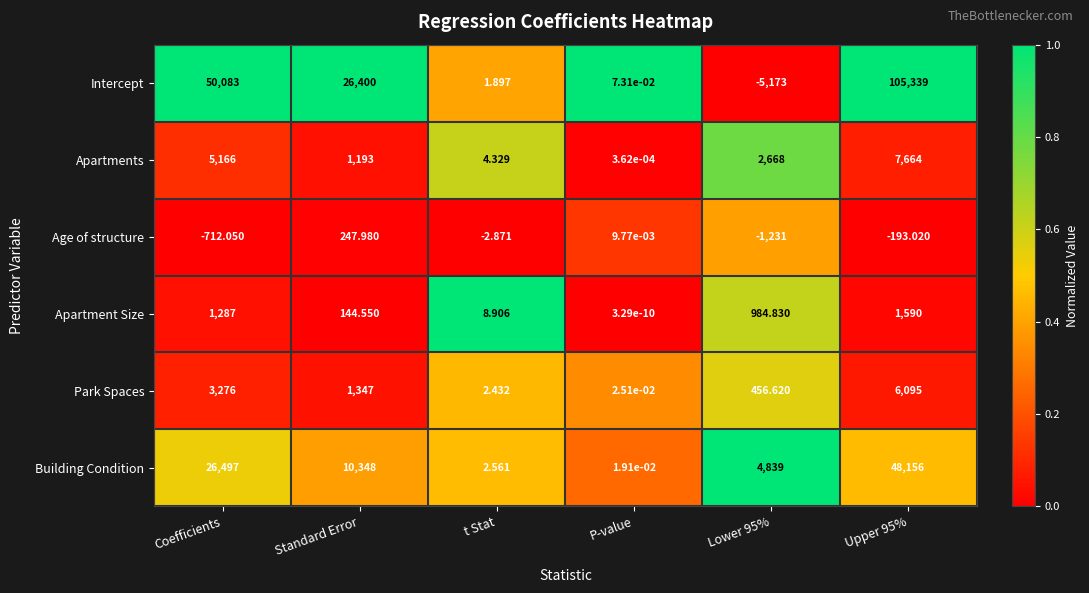

Which series changed the most between Coefficients and Upper 95%?

Intercept